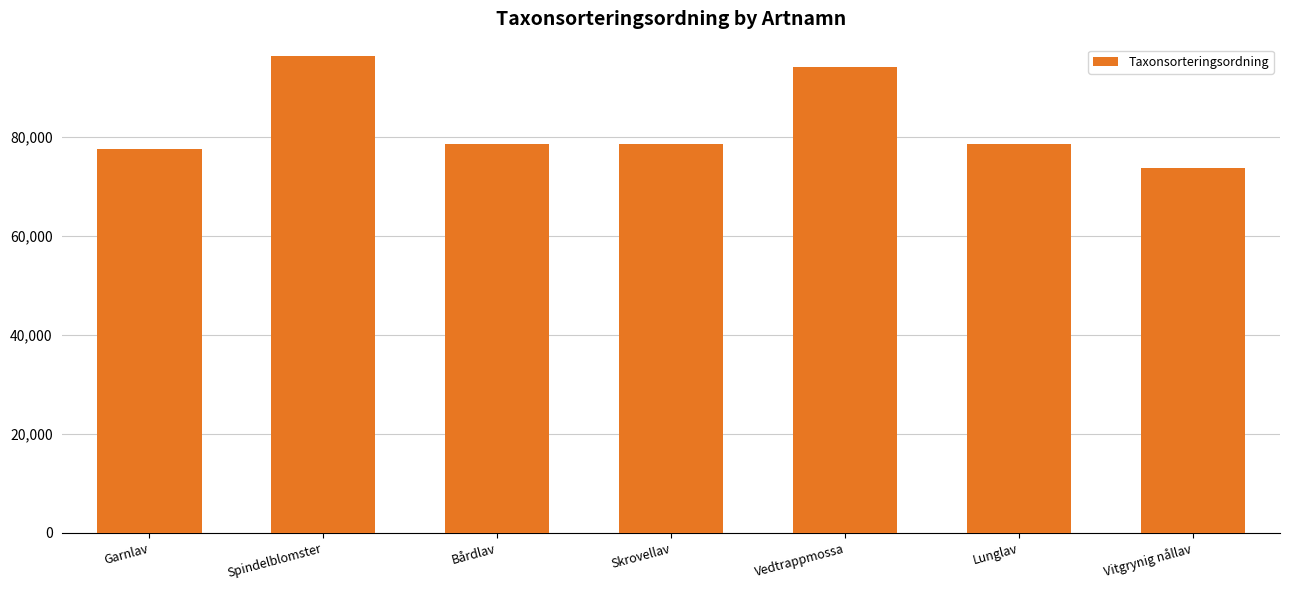

What is the label of the 3rd bar from the left?

Bårdlav